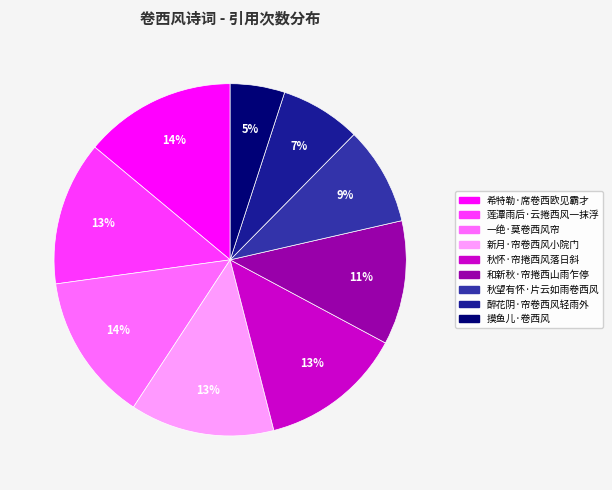

What percentage is the 新月·帘卷西风小院门 slice, to the nearest percent?

13%